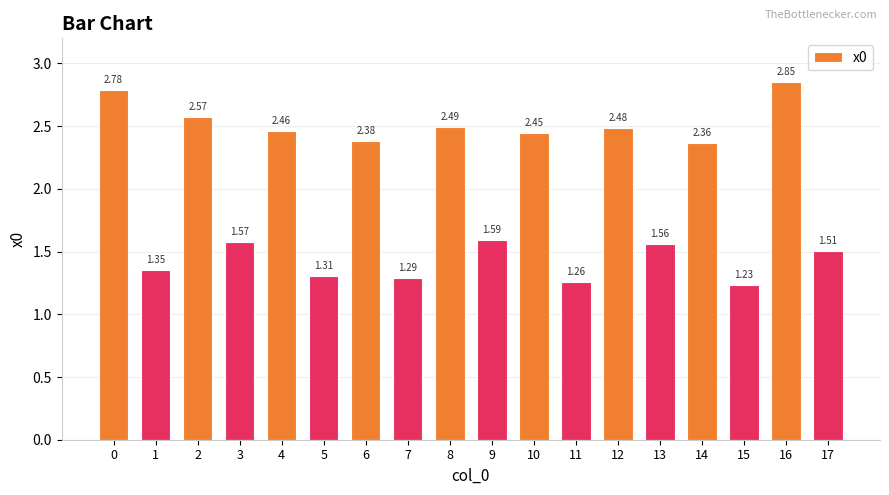

How many bars are there in total?

18